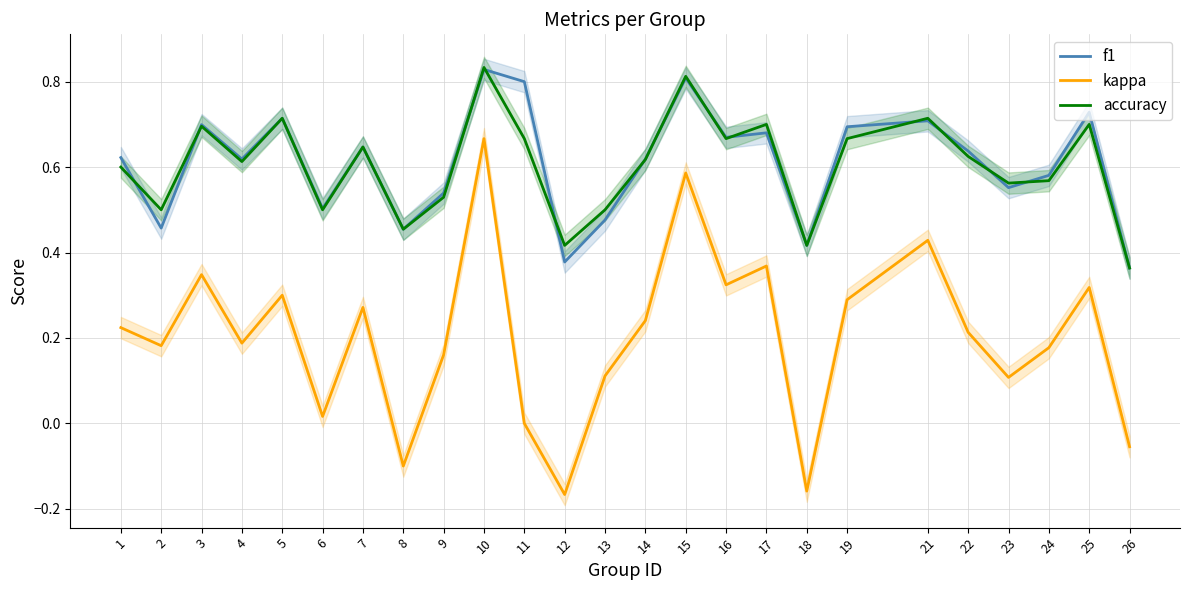

What is the difference between the maximum and minimum values in the accuracy series?

0.5